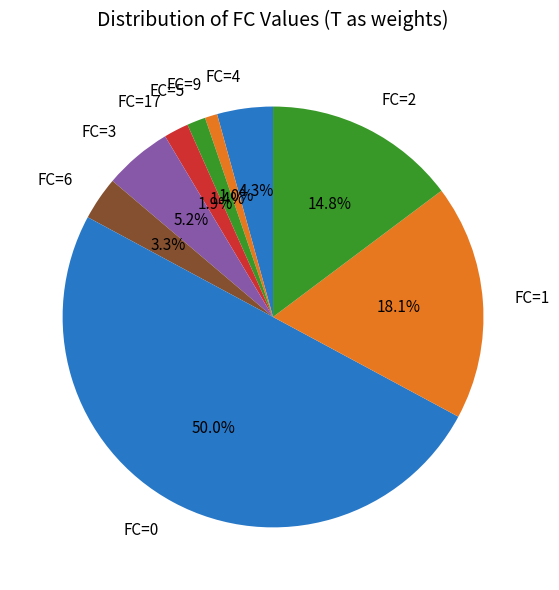

Which slice is the largest?

FC=0